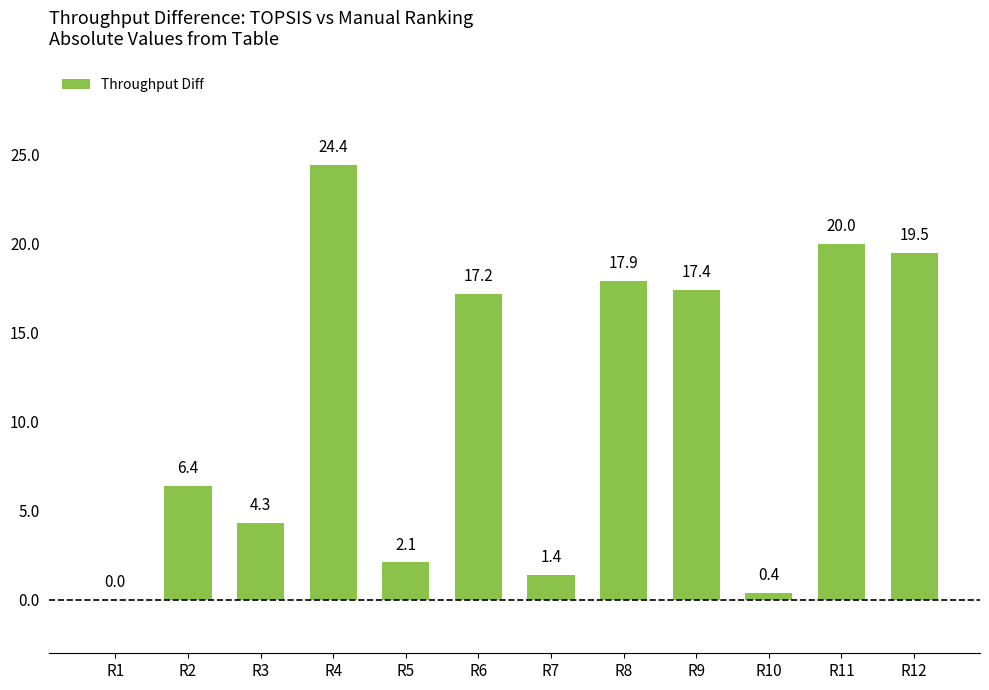

At which label does the data first exceed 17?

R4